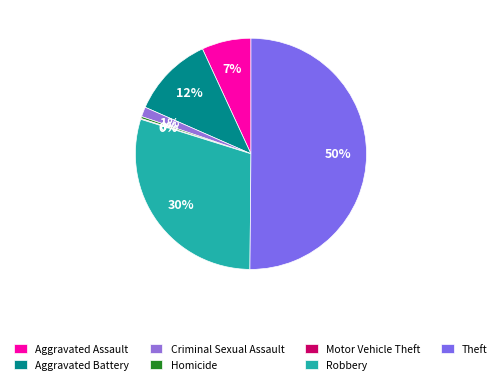

Which category has the biggest portion of the pie?

Theft